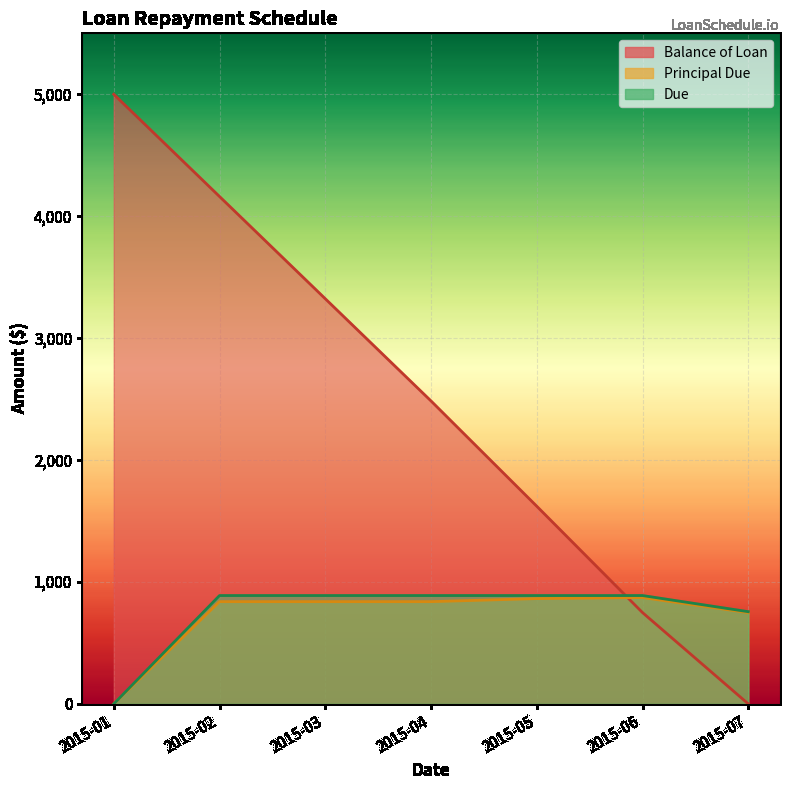

What is the value of the Principal Due point at the 5th from the left?

863.6